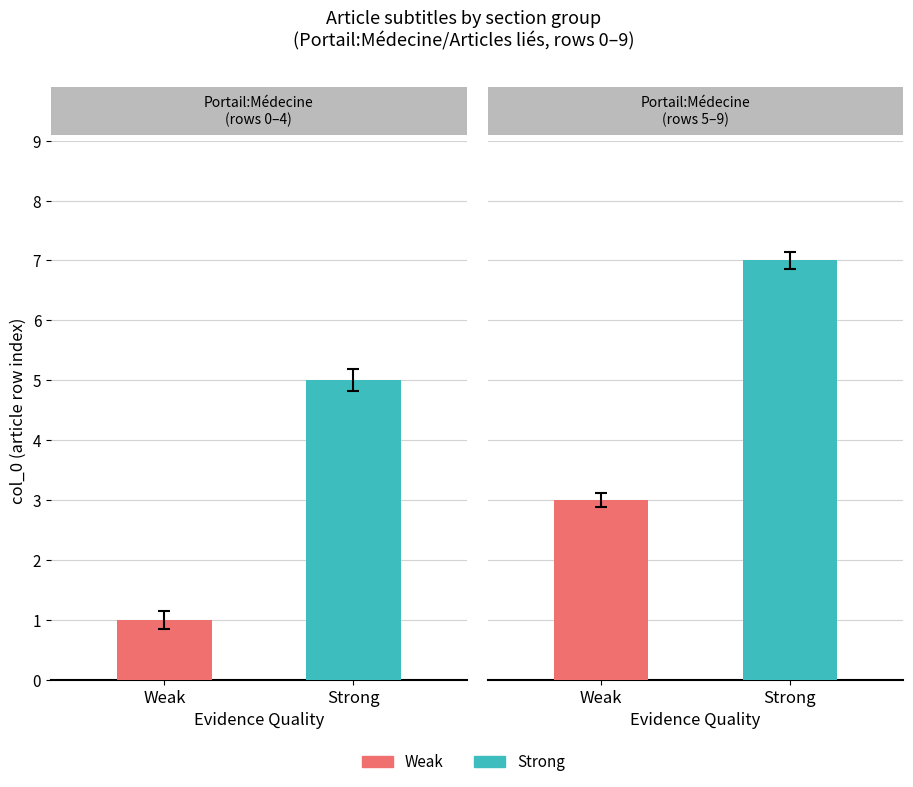

How many series are shown in this chart?

2